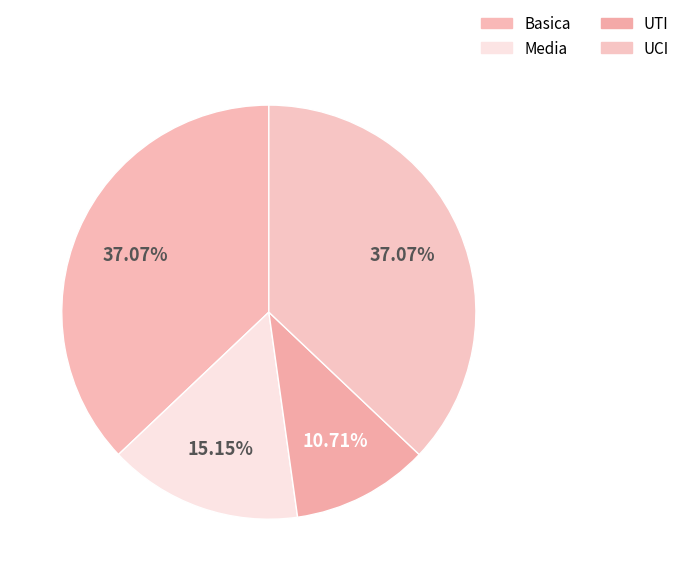

To the nearest percent, what is the average slice percentage?

25%